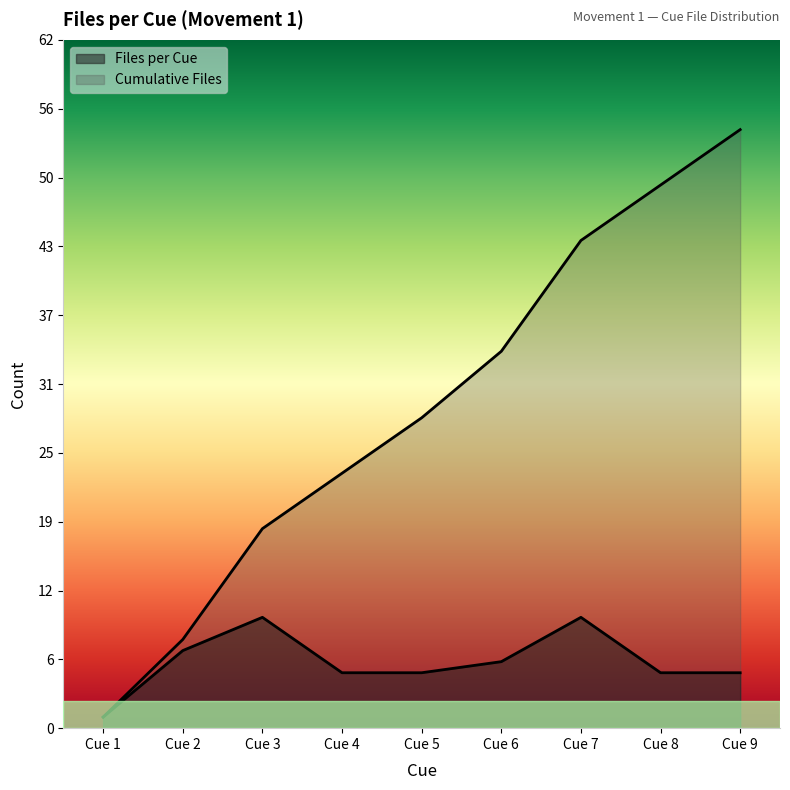

At Cue 1, list the series in order from largest to smallest.

Files per Cue, Cumulative Files